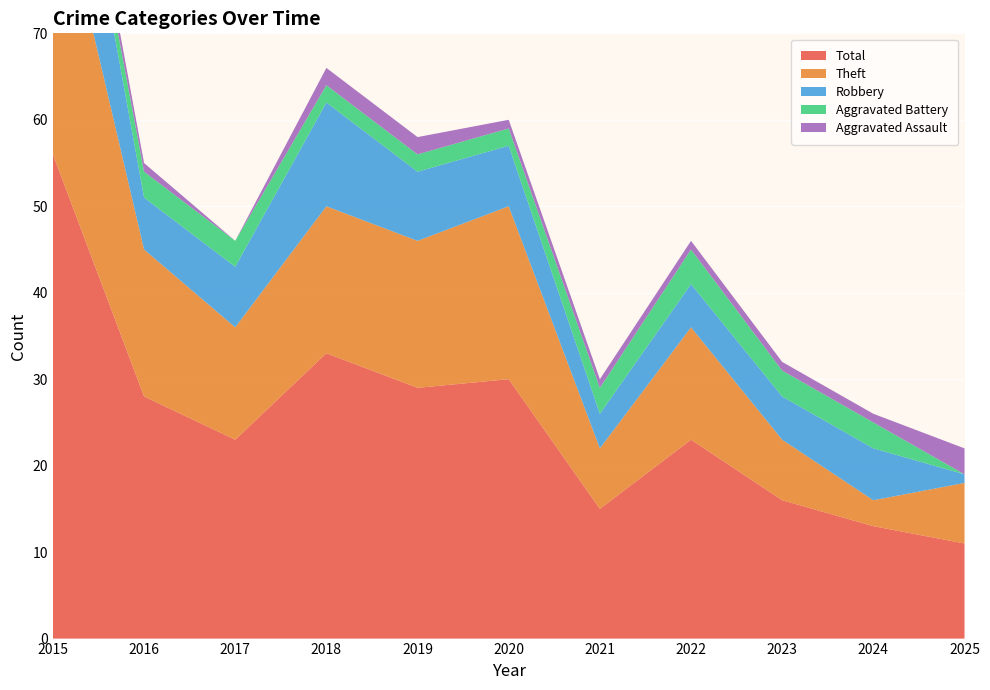

Reading left to right, transcribe all the data shown in this chart.

Aggravated Assault: 2	1	0	2	2	1	1	1	1	1	3
Aggravated Battery: 1	3	3	2	2	2	3	4	3	3	0
Robbery: 19	6	7	12	8	7	4	5	5	6	1
Theft: 34	17	13	17	17	20	7	13	7	3	7
Total: 56	28	23	33	29	30	15	23	16	13	11